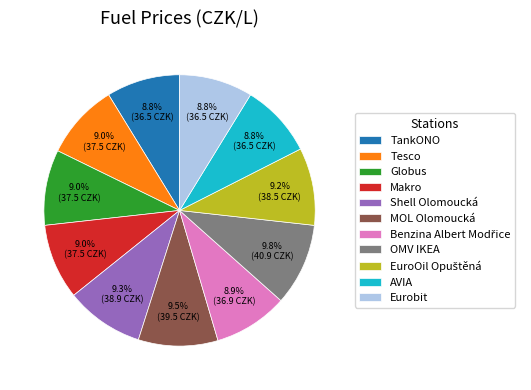

What percentage do Makro and Tesco together represent?

18.0%